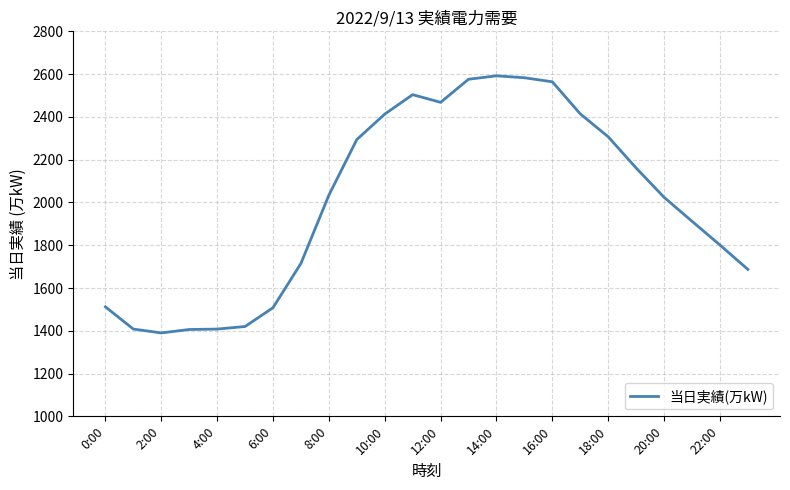

What is the greatest value displayed?

2592